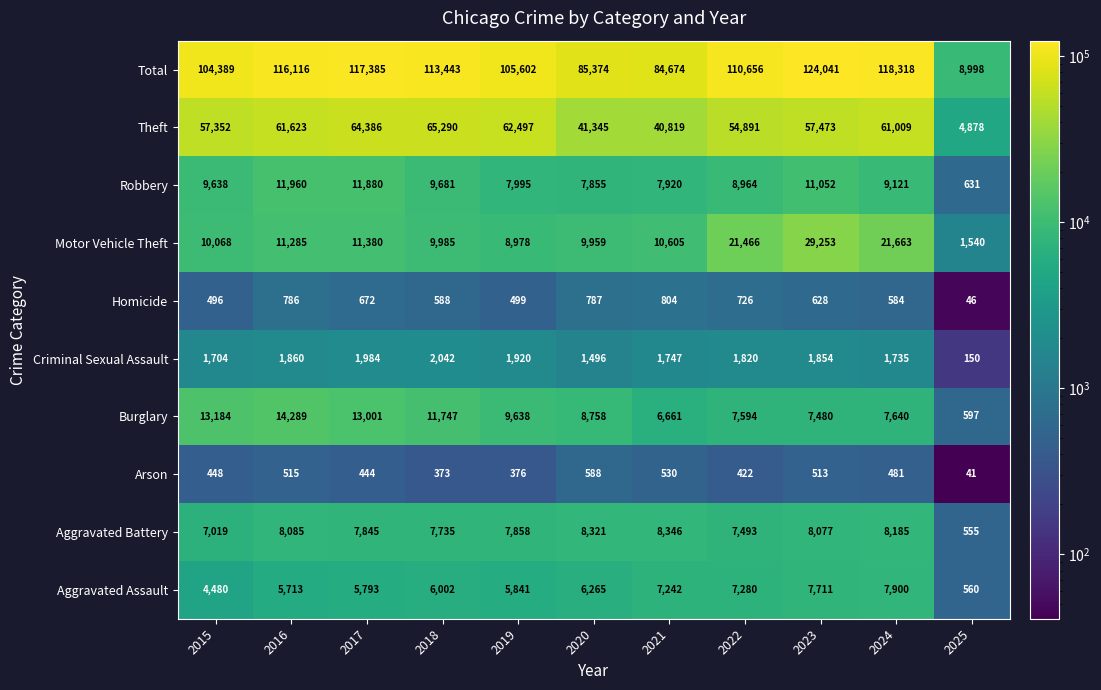

What value does the Aggravated Assault series have at 2018?

6002